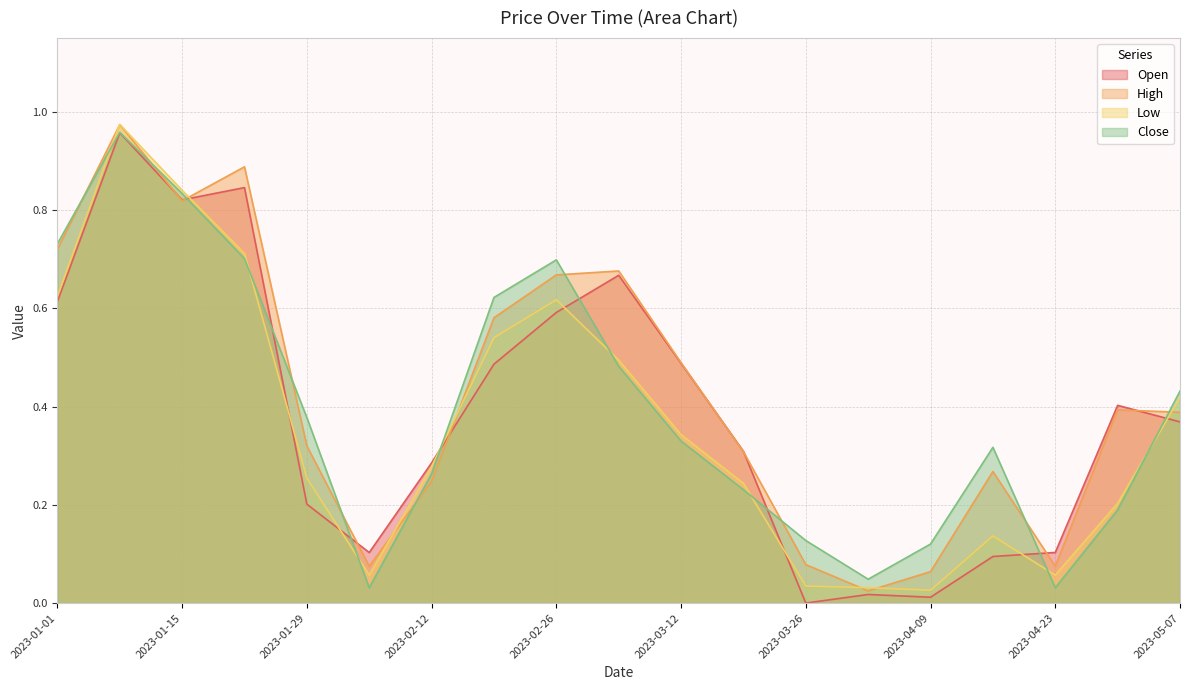

Where is the first local maximum for Low?

2023-01-08